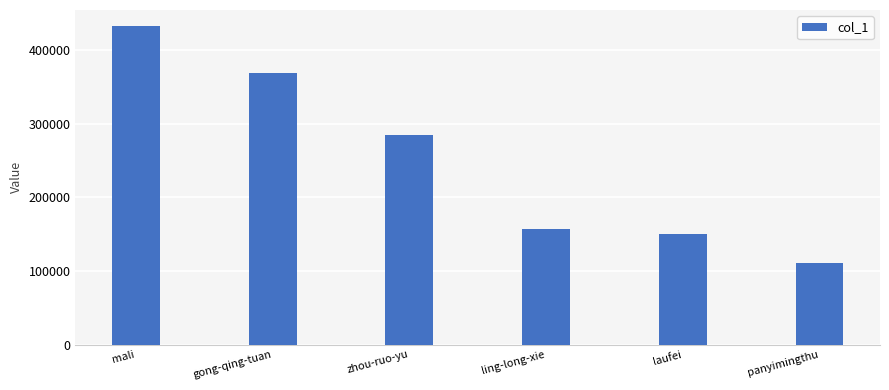

What is the label of the 4th bar from the right?

zhou-ruo-yu